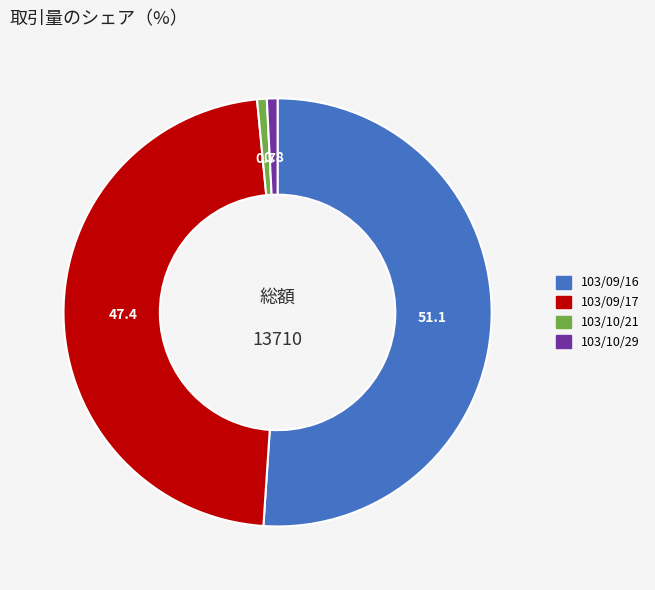

How many slices are in this pie chart?

4